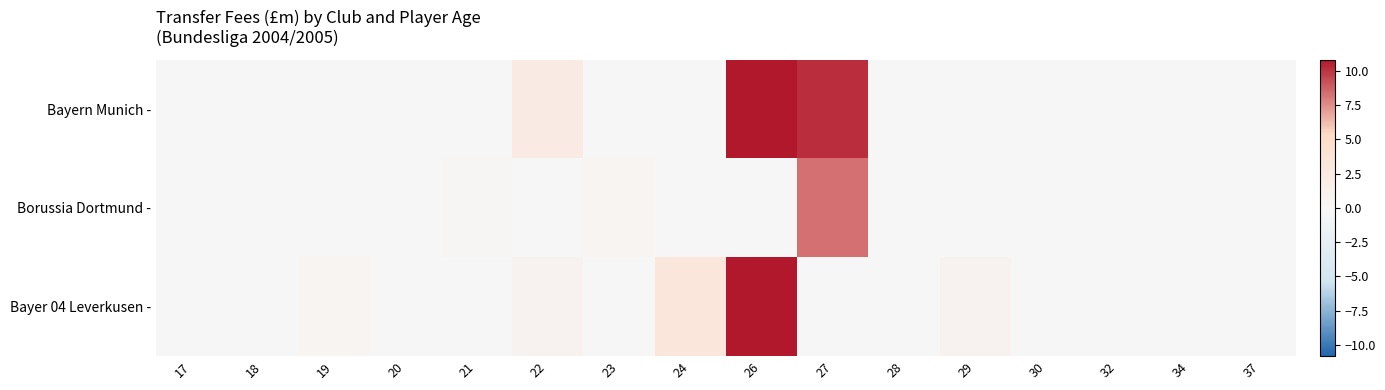

At which category is the sum across all series the highest?

26